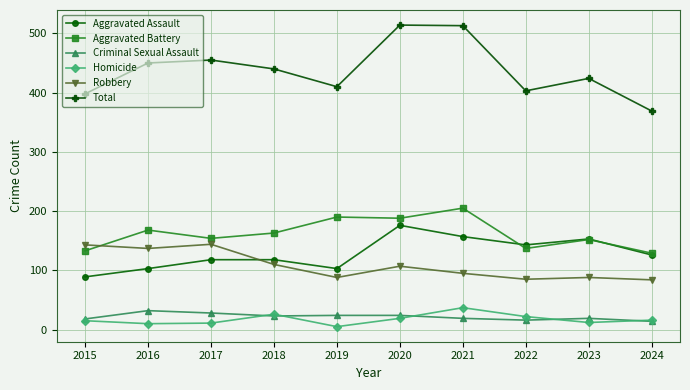

True or false: Criminal Sexual Assault and Aggravated Assault cross at least once.

False